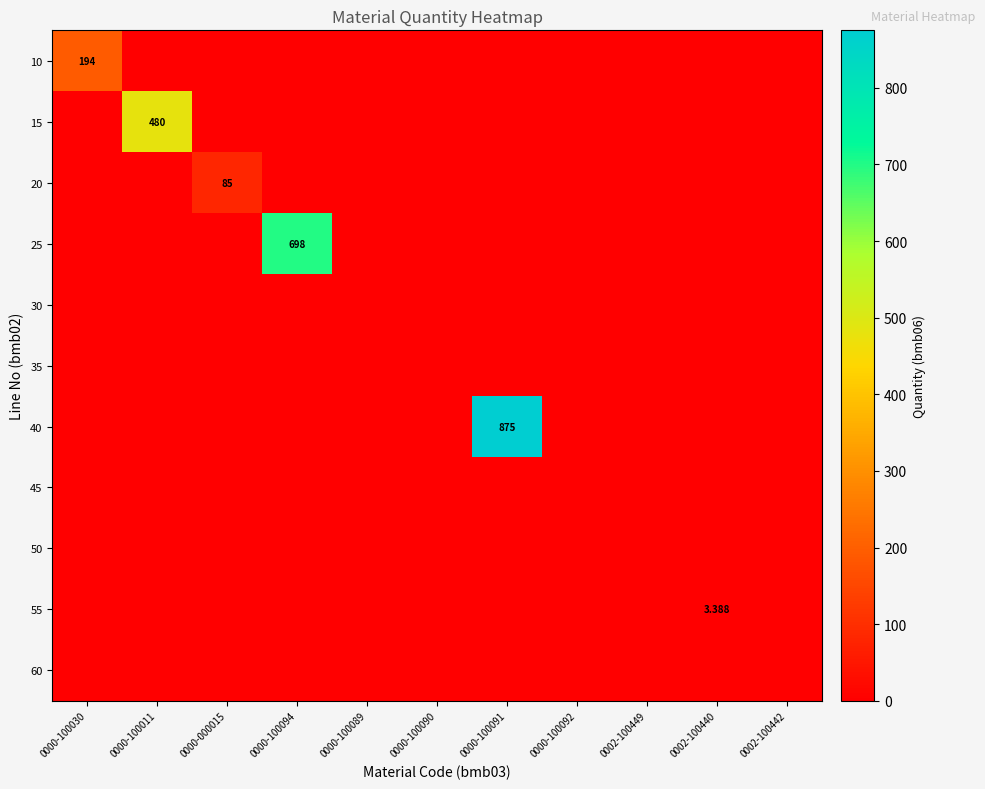

What is the difference between the maximum and minimum values in the 20 series?

85.0